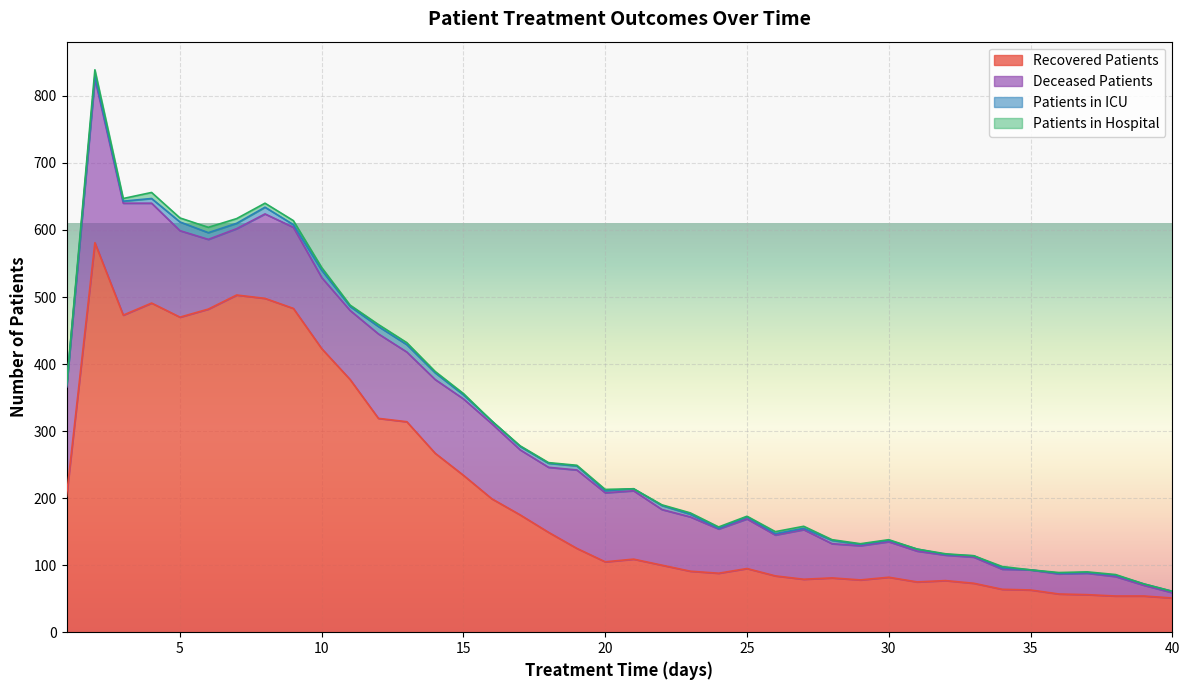

Which series has the largest range (max minus min)?

recovered_patients